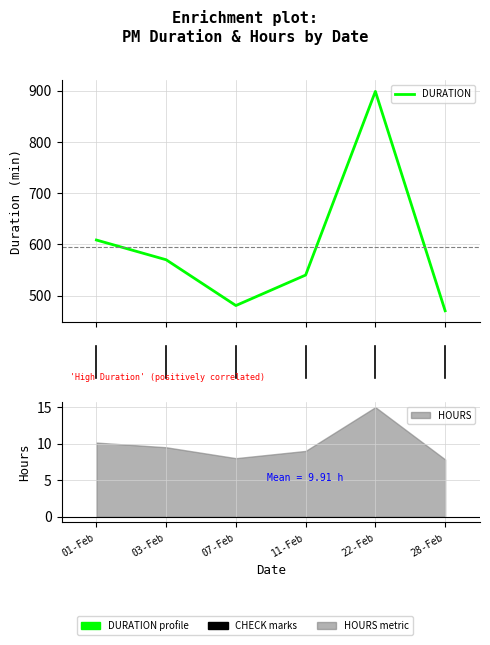

What position from the left is 07-Feb?

3